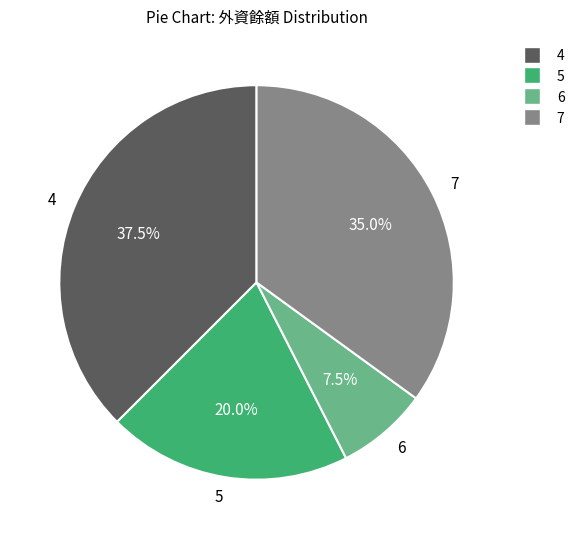

Does any single category account for the majority?

No